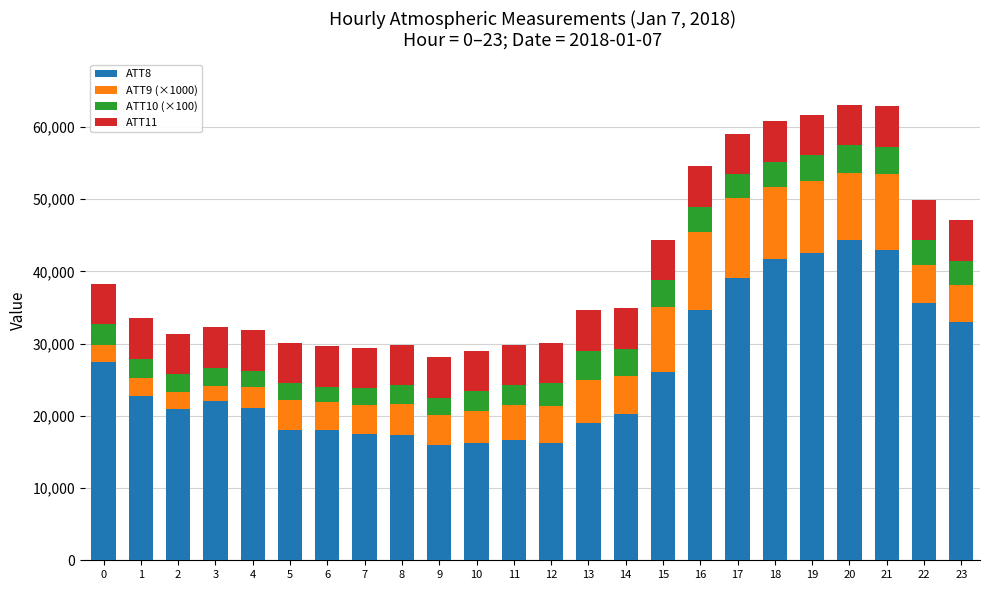

Count the number of data series in this chart.

4